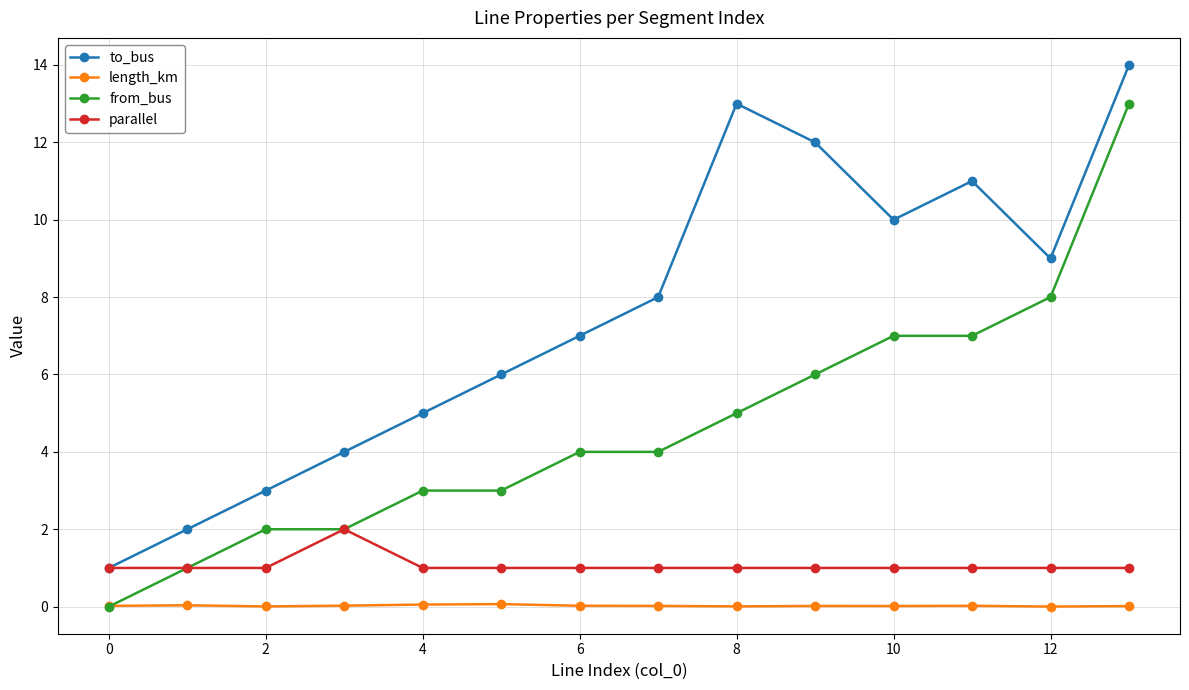

What is the value of the to_bus point at the 3rd from the left?

3.0